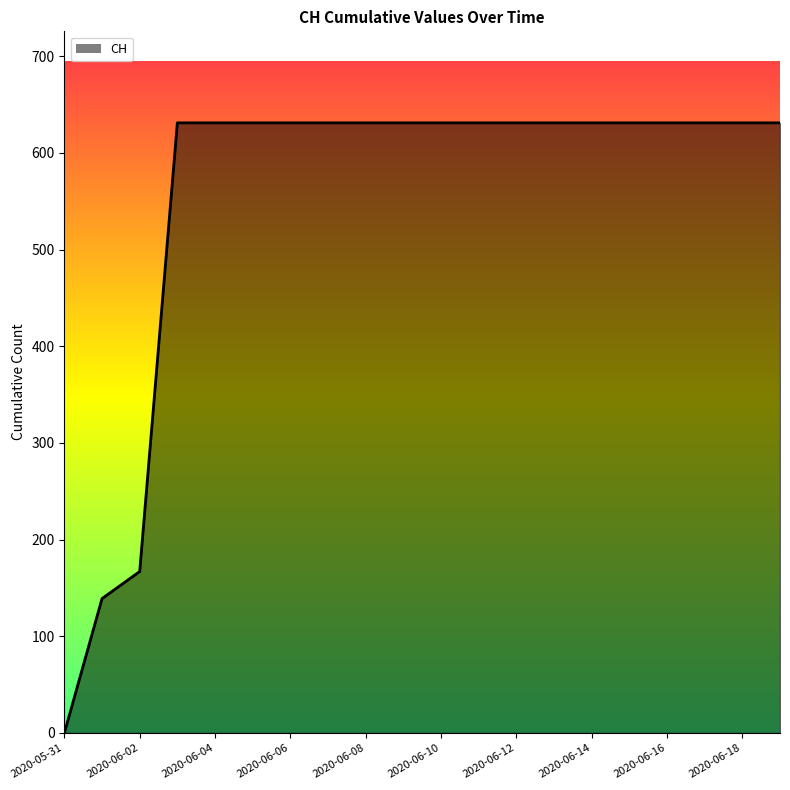

What is the difference between the maximum and minimum values?

631